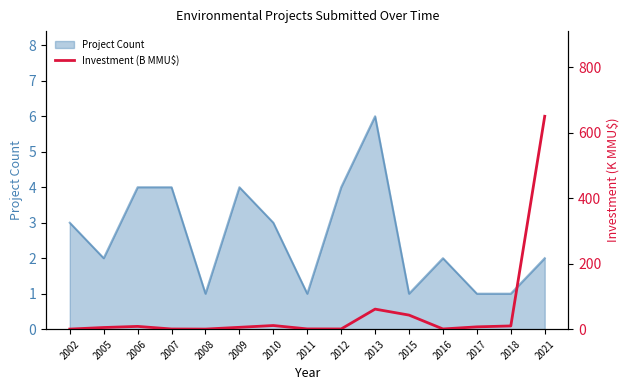

How many data points are above 5?

9